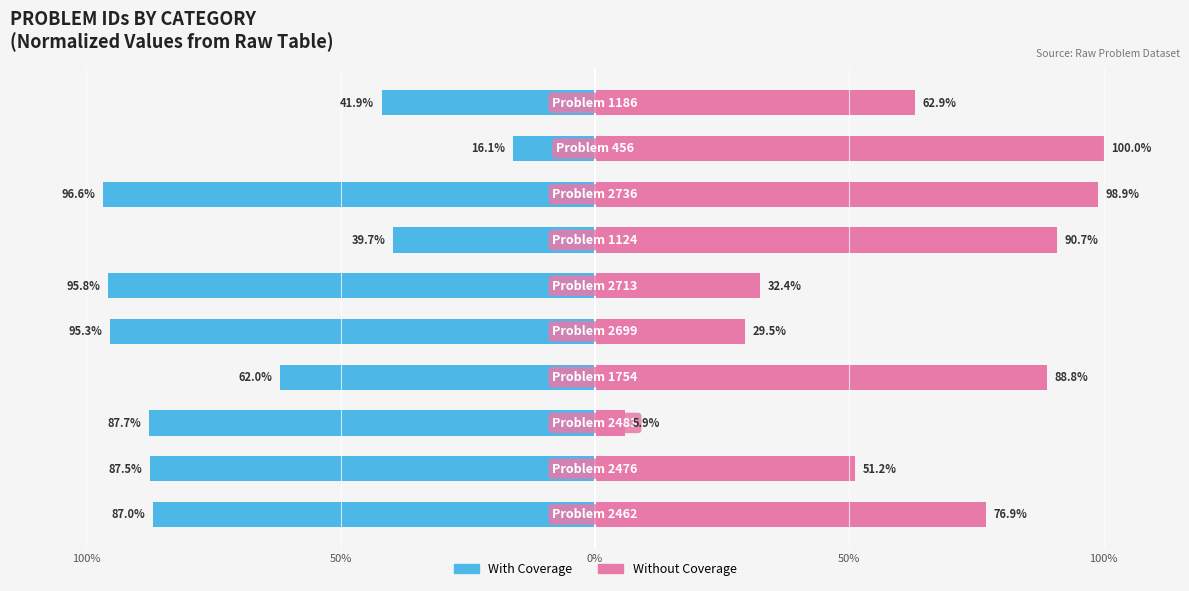

What is the difference between the maximum and minimum values in the With Coverage series?

80.5